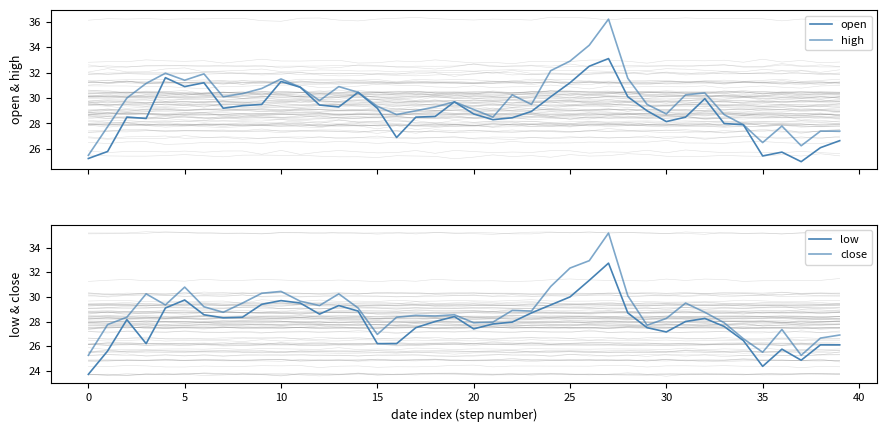

What is the approximate value of close at 18?

28.4